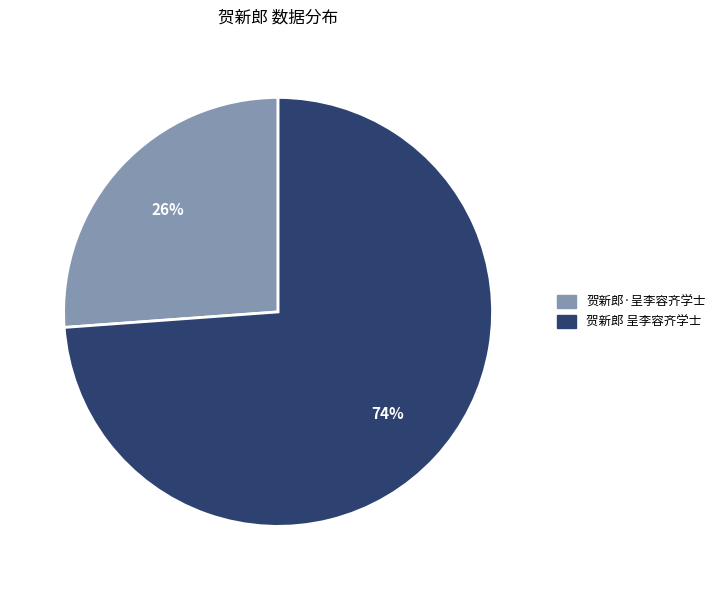

Combined, do 贺新郎·呈李容齐学士 and 贺新郎 呈李容齐学士 account for over 50%?

Yes